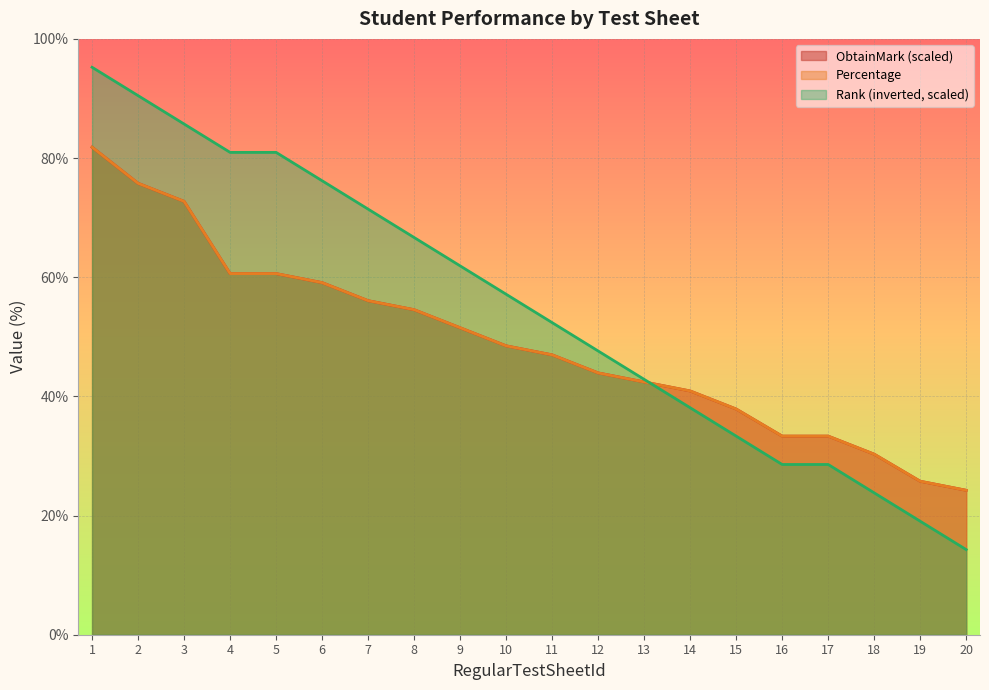

Does the chart display data point markers on the line(s)?

No